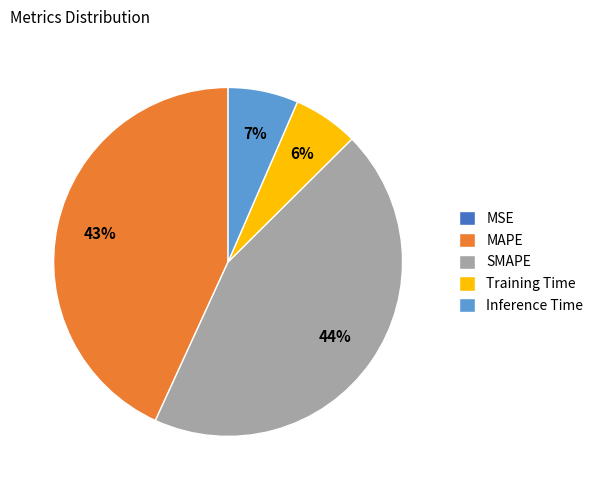

To the nearest percent, what is the combined percentage of Training Time and MAPE?

49%